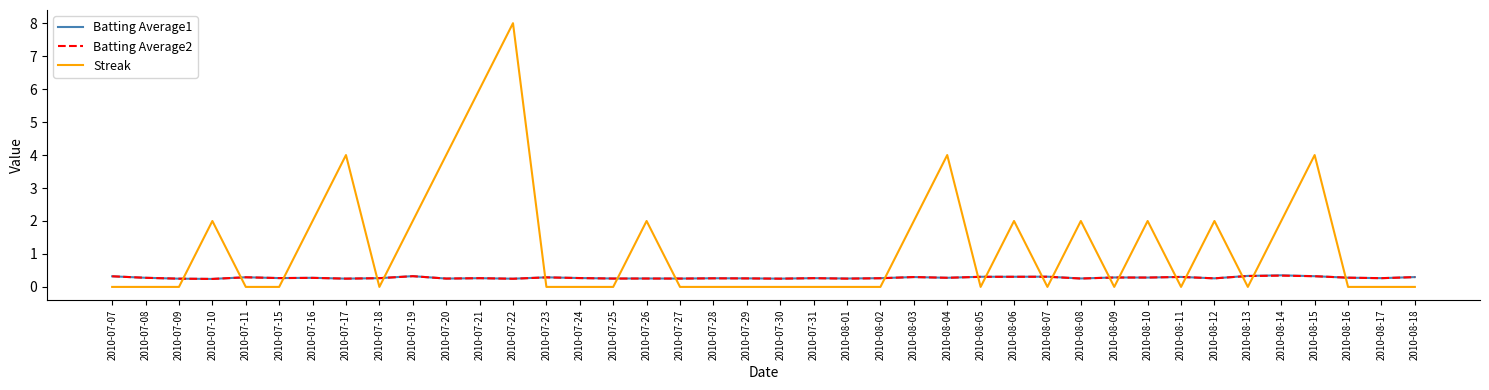

What is the difference between the maximum and minimum values in the Batting Average1 series?

0.1